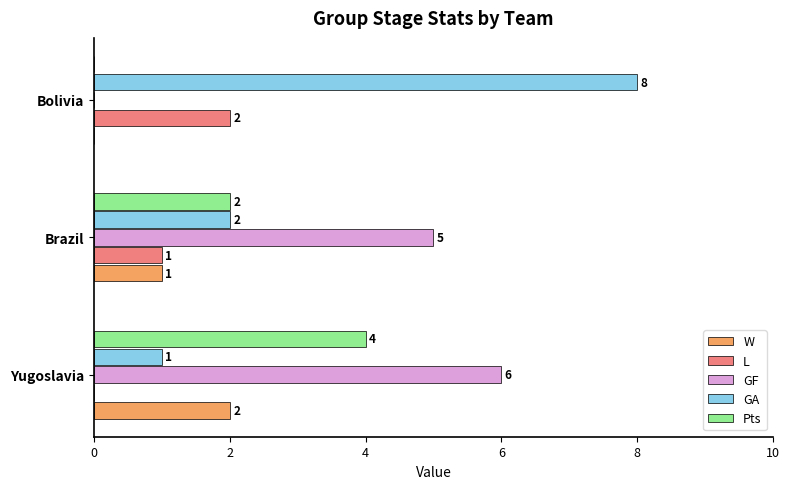

What is the sum of all Pts values?

6